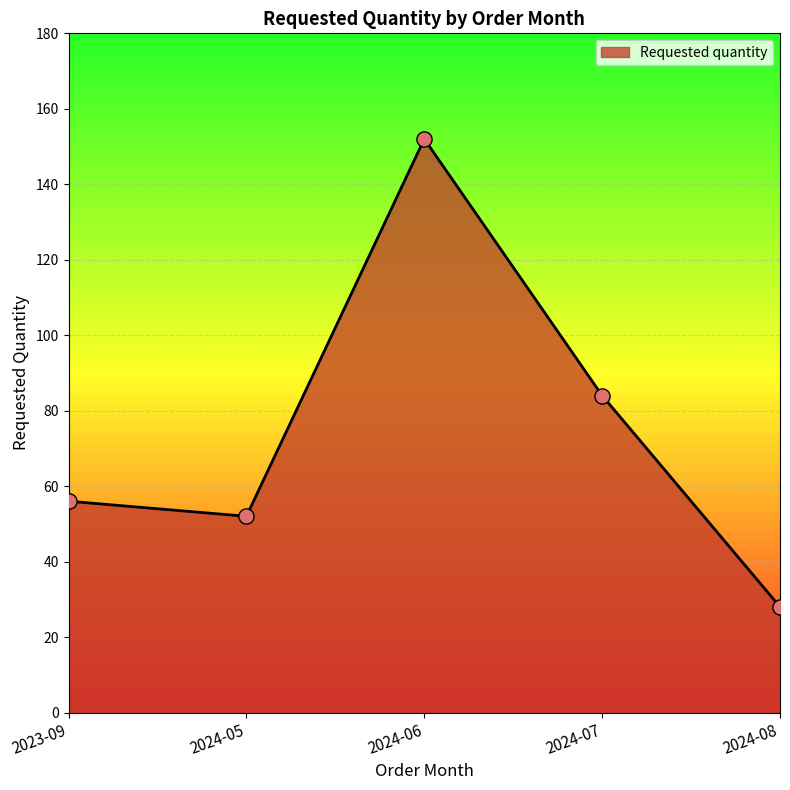

Approximately how many times larger is the value at 2024-06 compared to 2024-07?

1.8